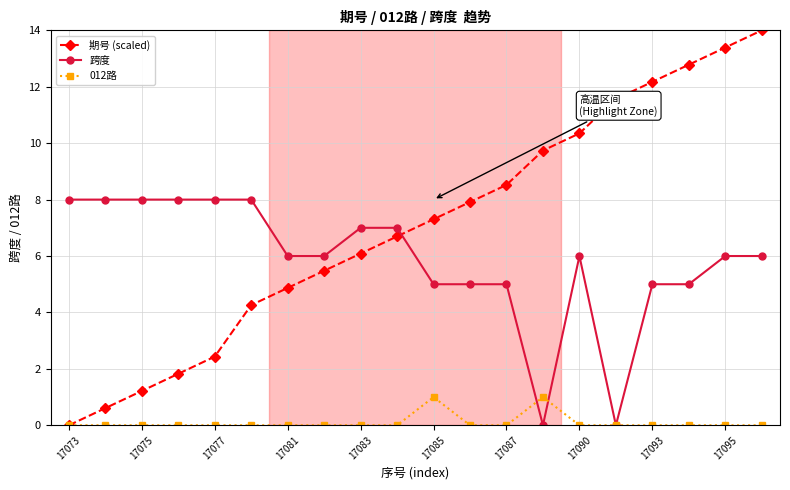

True or false: 期号 (scaled) has more than 0 points higher than both neighbors.

False